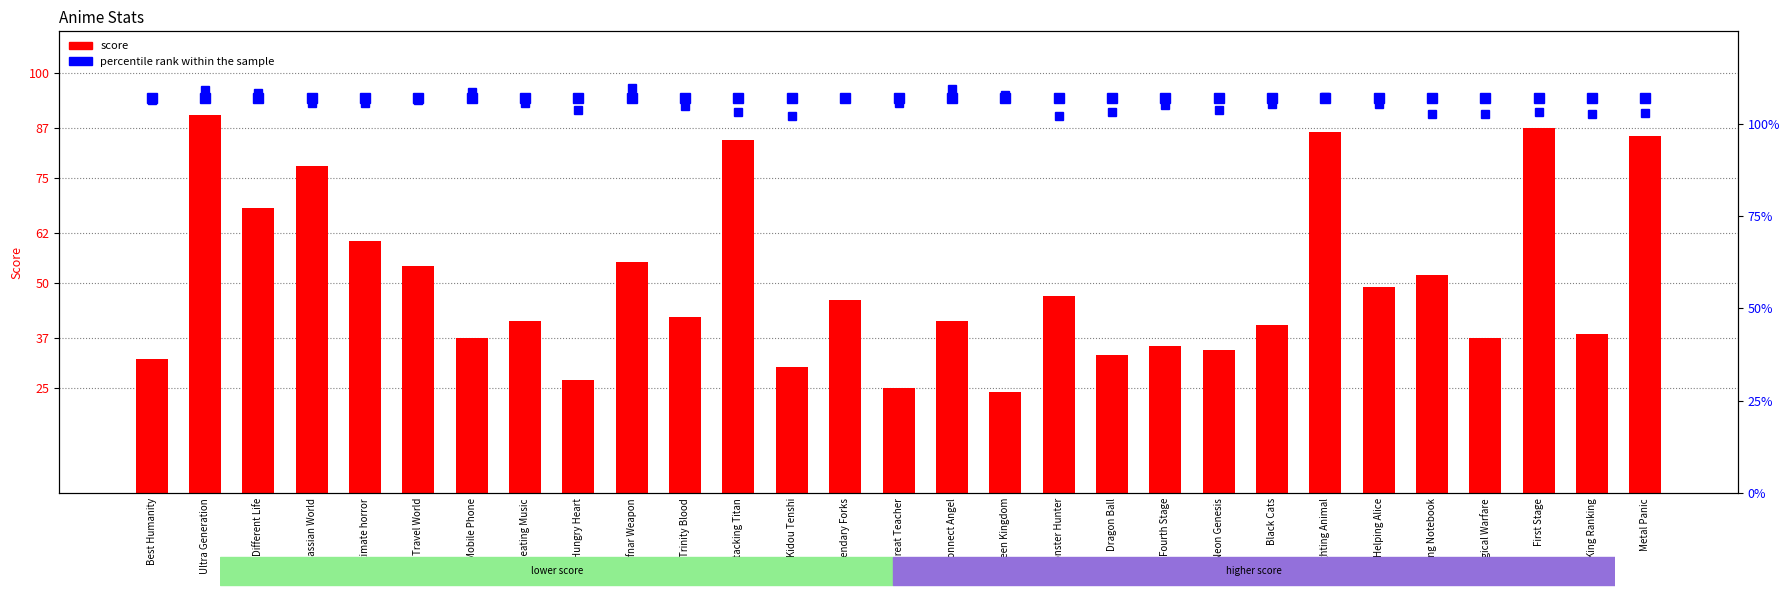

What is the total value across all series at Cursing Notebook?

159